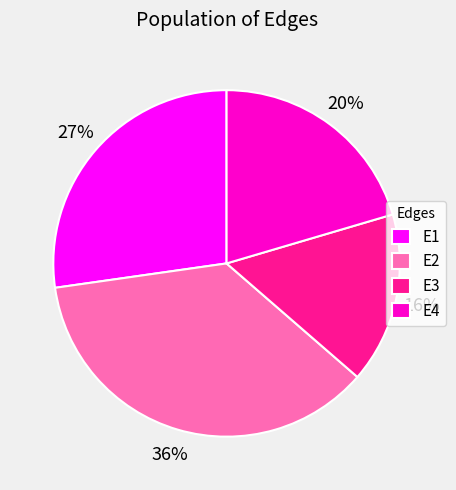

Which has a higher value, E1 or E2?

E2